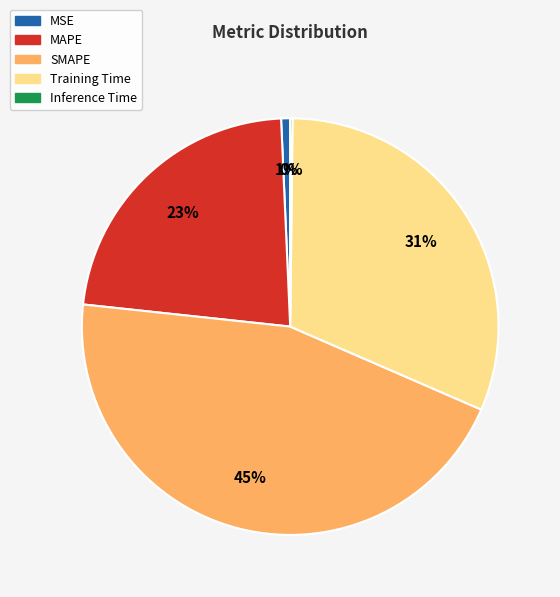

Which has a higher value, MSE or SMAPE?

SMAPE